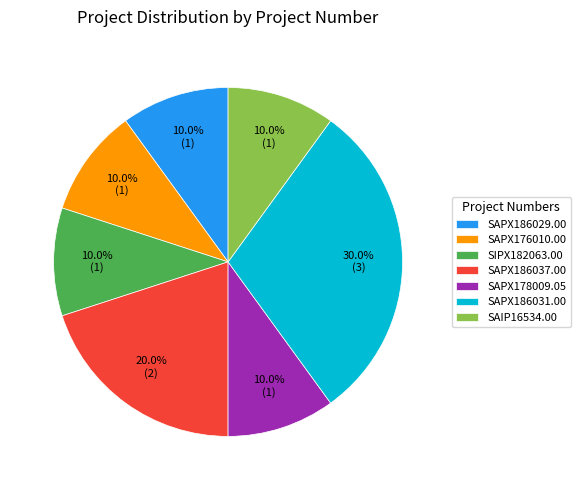

Is SAPX186037.00 the majority of the pie?

No